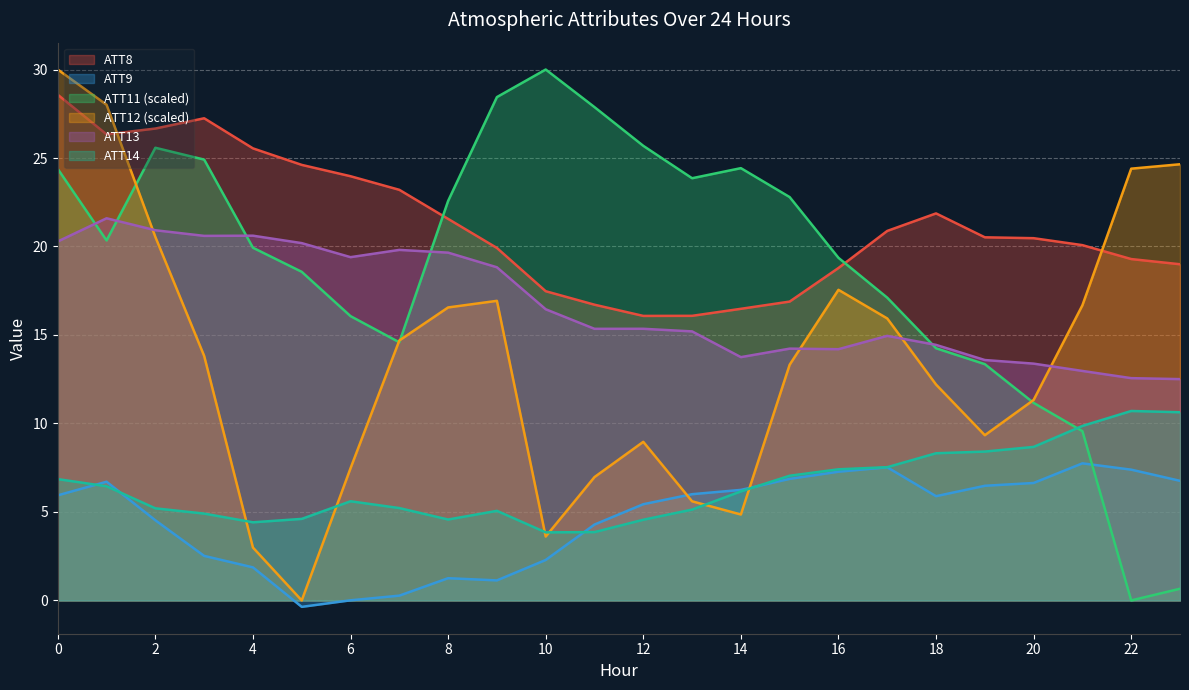

What are all the series names shown in the legend?

ATT8, ATT9, ATT11 (scaled), ATT12 (scaled), ATT13, ATT14